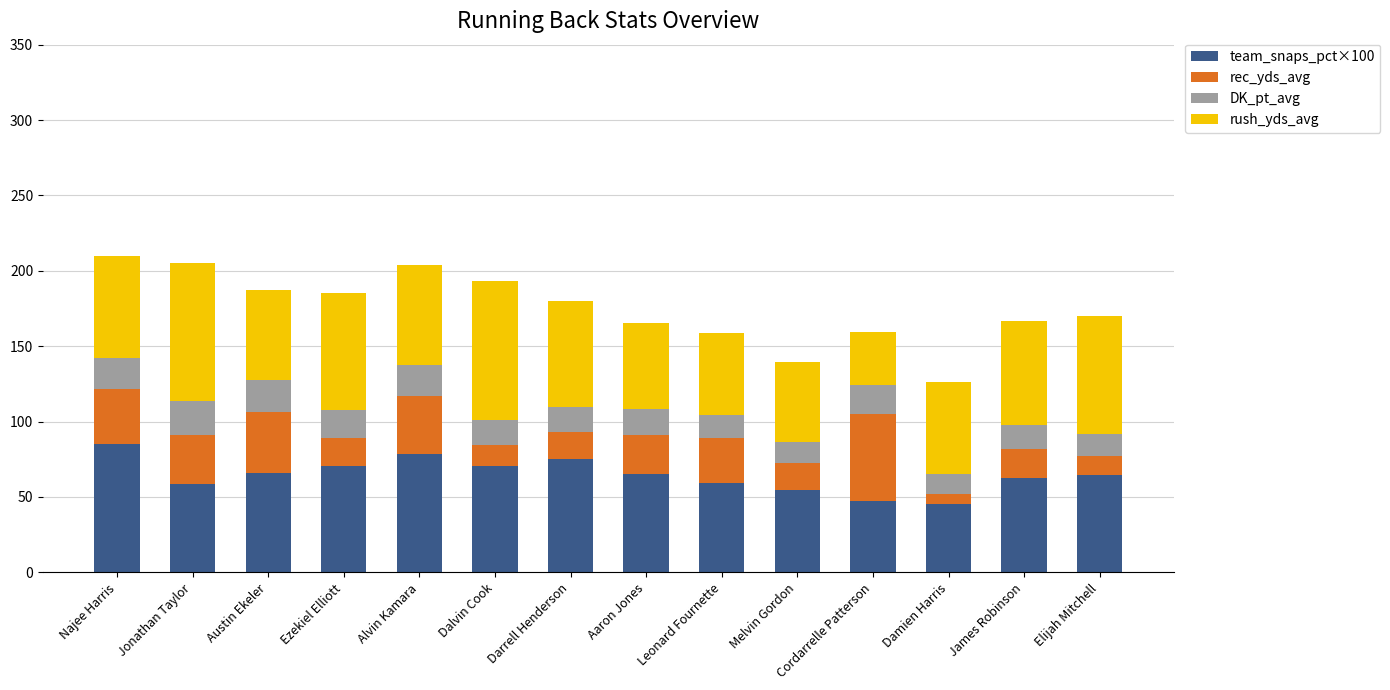

At which label does team_snaps_pct×100 reach its peak?

Najee Harris